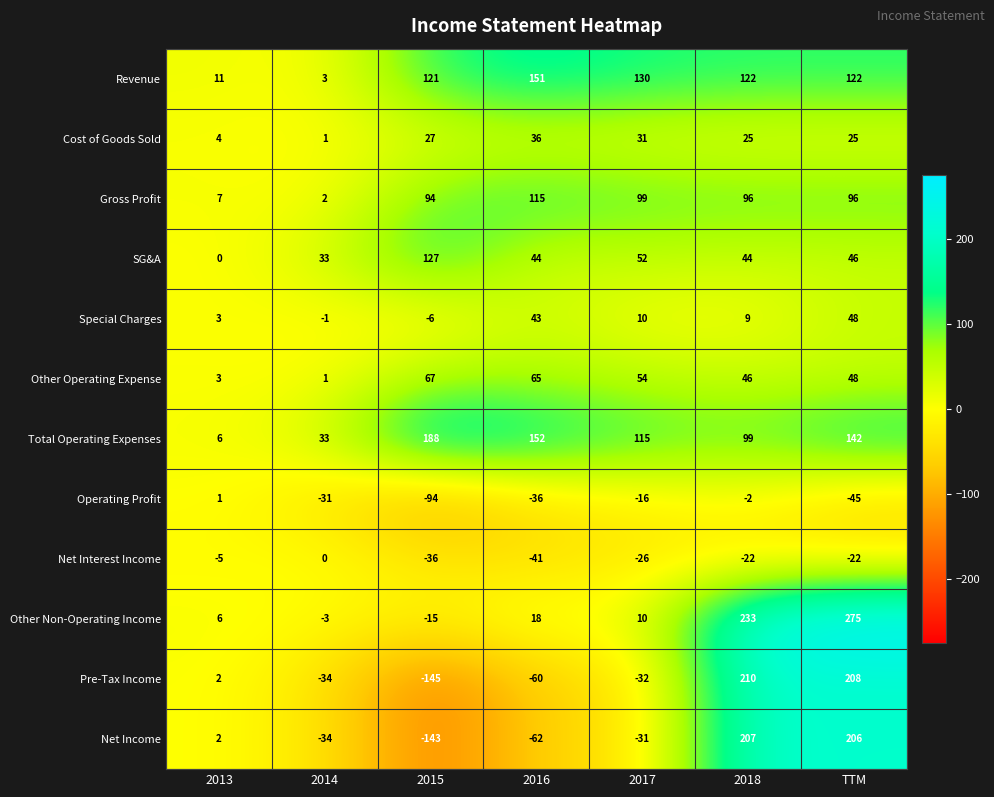

Which series changed the most between 2014 and 2016?

Revenue